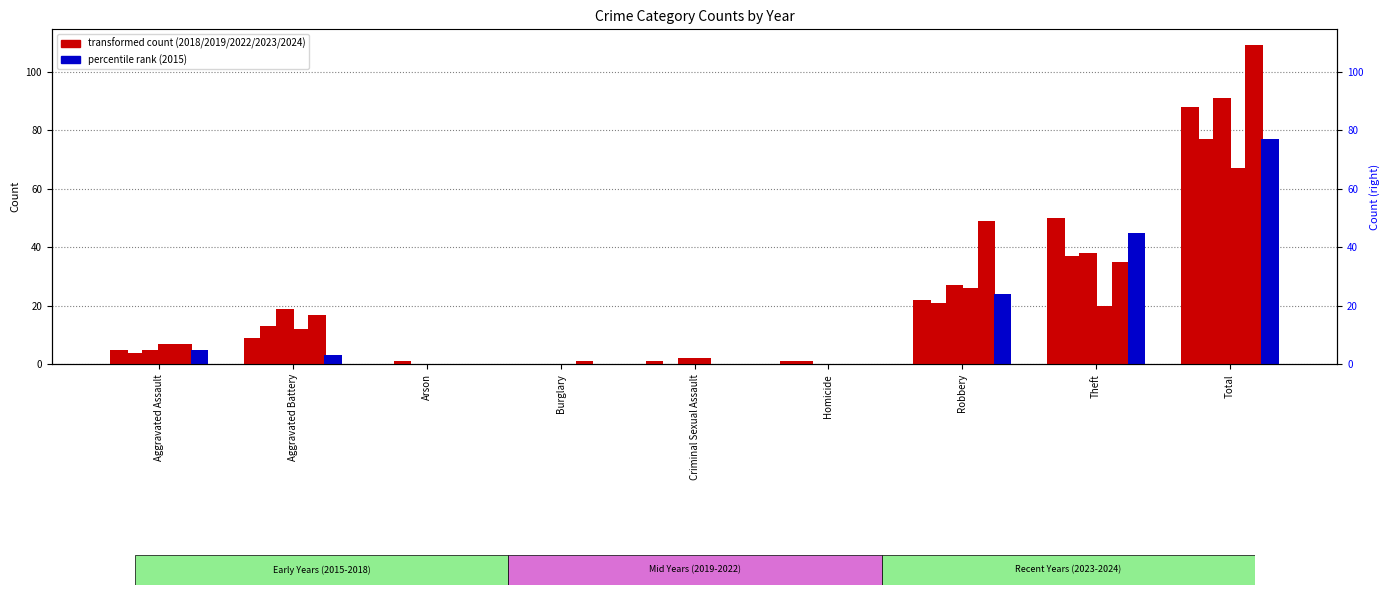

How many positive values does the 2015 series have?

5